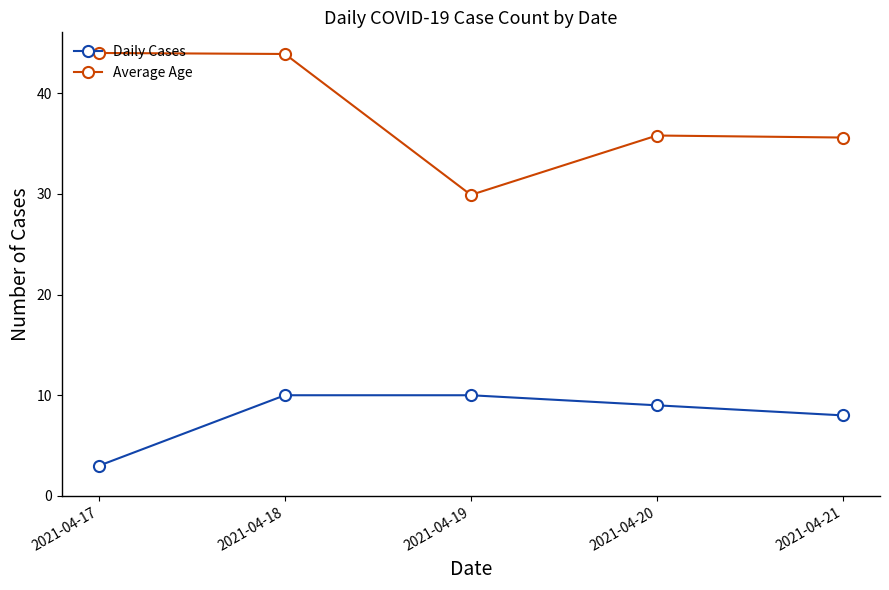

Does the chart have visible grid lines?

No